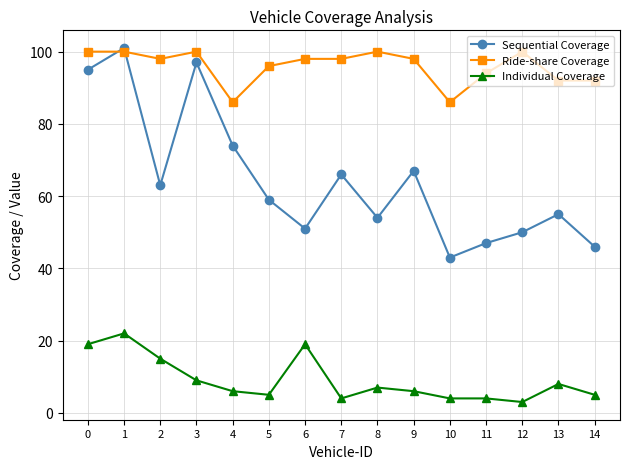

List the series in order of their peak value, highest first.

Sequential Coverage, Ride-share Coverage, Individual Coverage